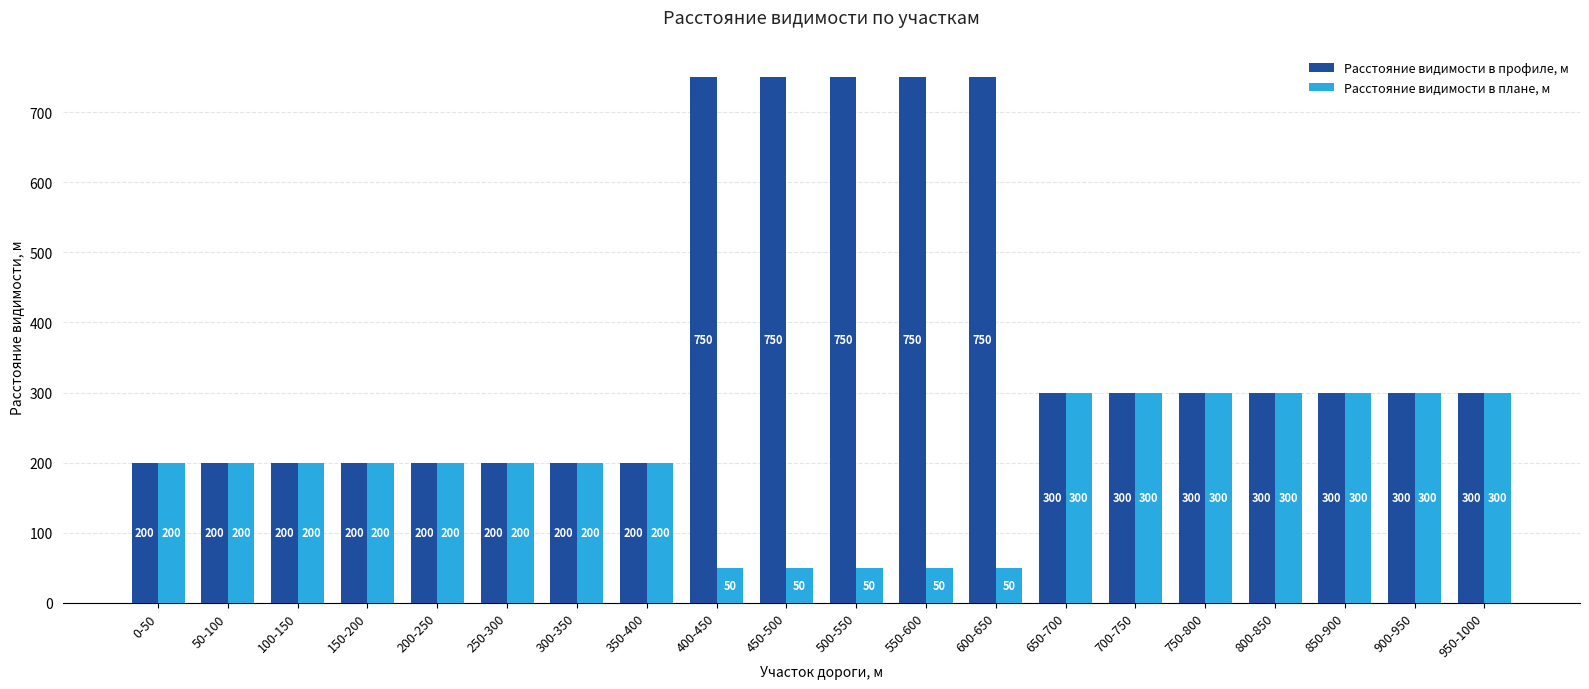

Reading left to right, transcribe all the data shown in this chart.

Расстояние видимости в профиле, м: 200	200	200	200	200	200	200	200	750	750	750	750	750	300	300	300	300	300	300	300
Расстояние видимости в плане, м: 200	200	200	200	200	200	200	200	50	50	50	50	50	300	300	300	300	300	300	300